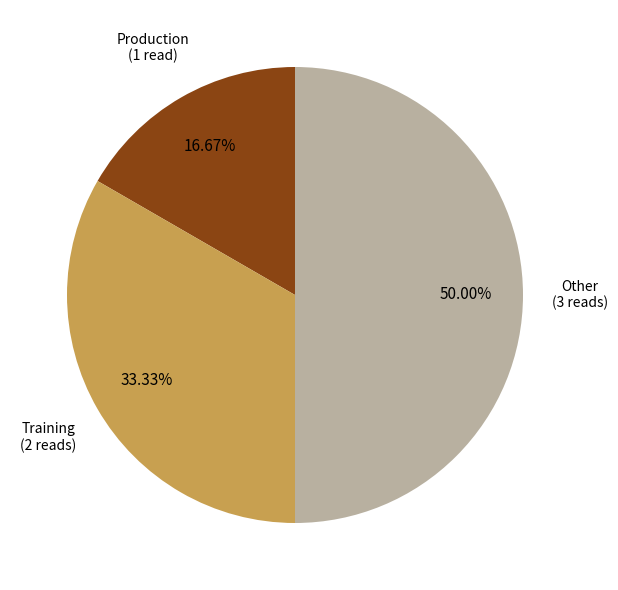

Does Training represent more than half of the total?

No